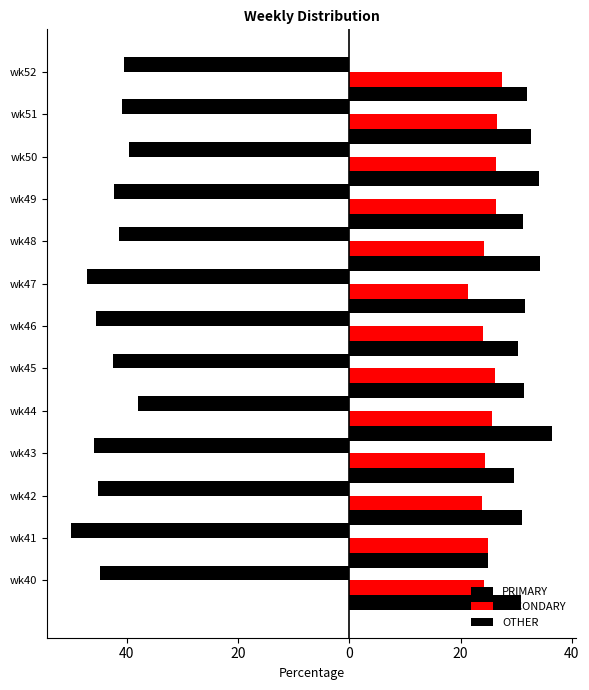

Which series has the largest range (max minus min)?

PRIMARY